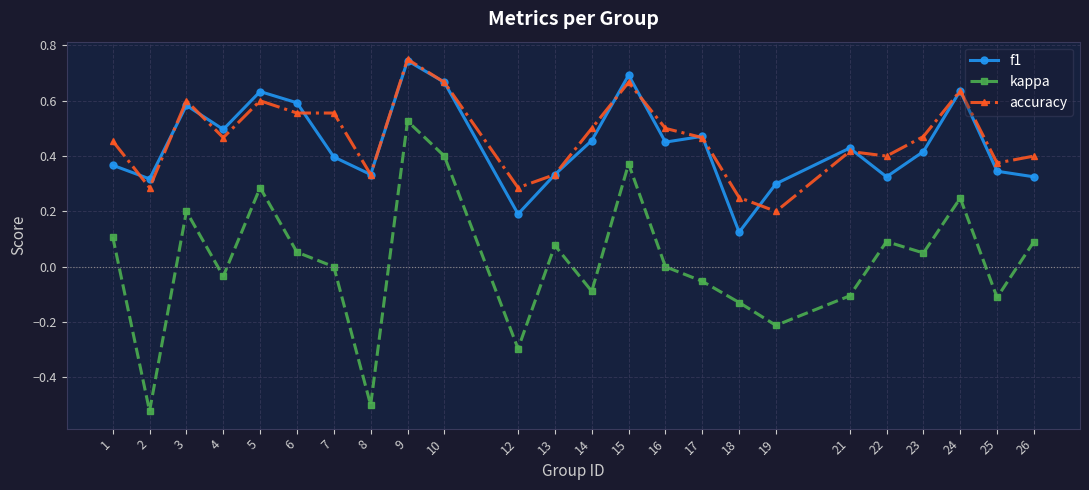

At which category is the sum across all series the highest?

9